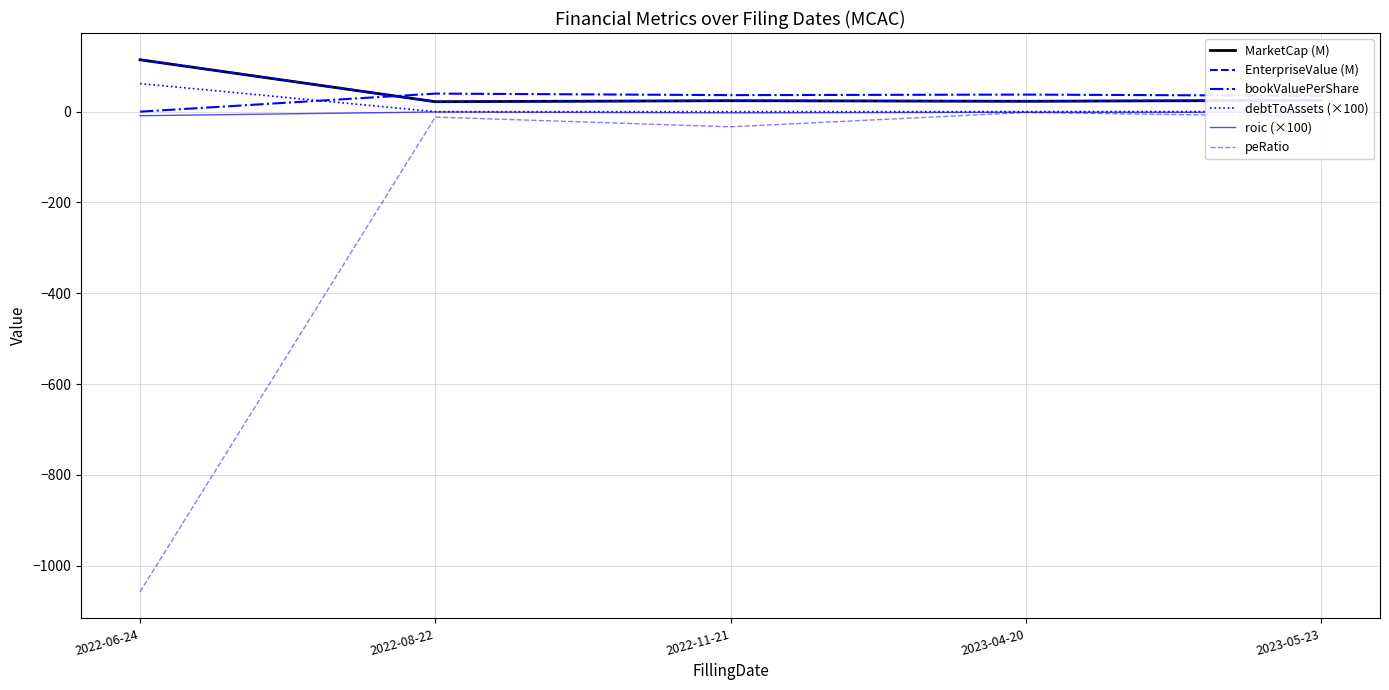

Does the chart have visible grid lines?

Yes